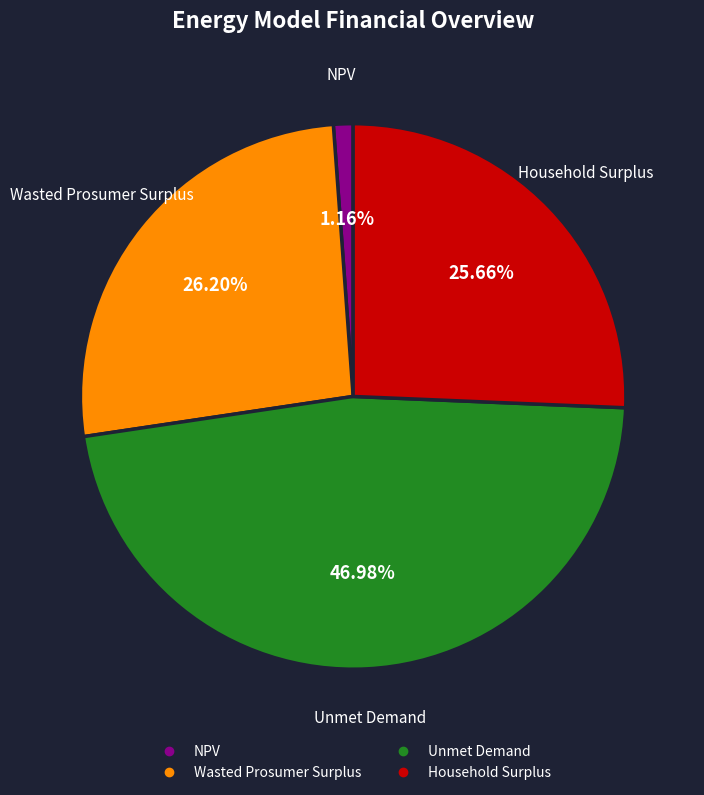

Does NPV represent more than half of the total?

No